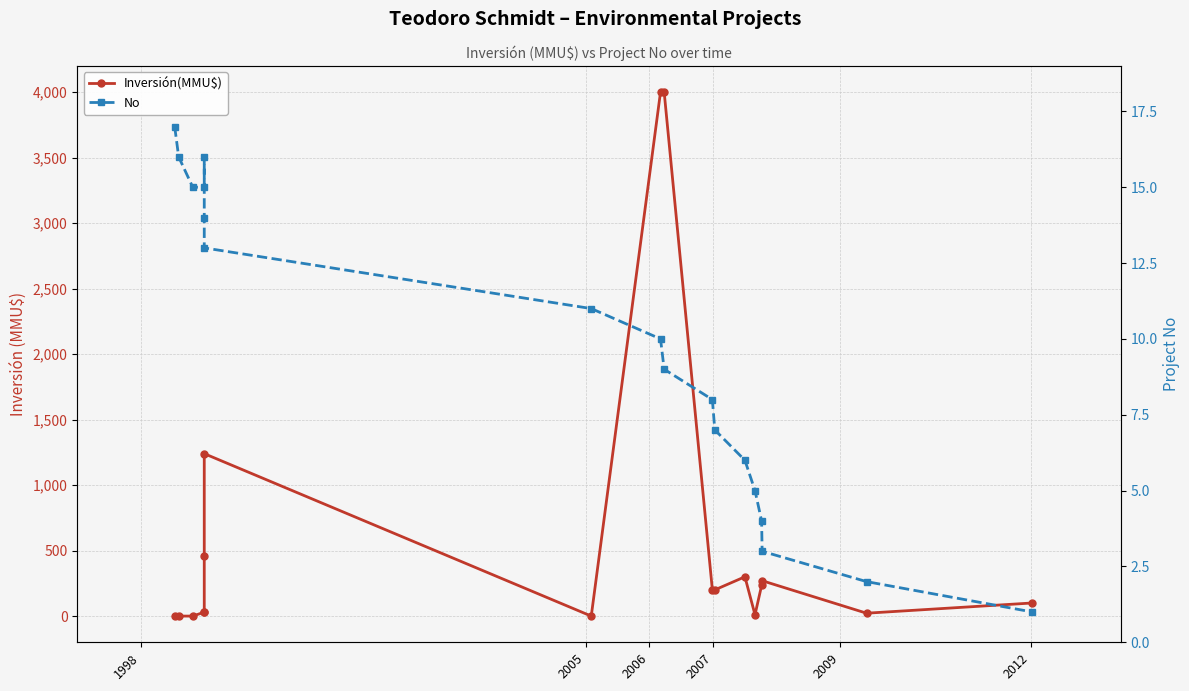

How many categories are shown in the chart?

18